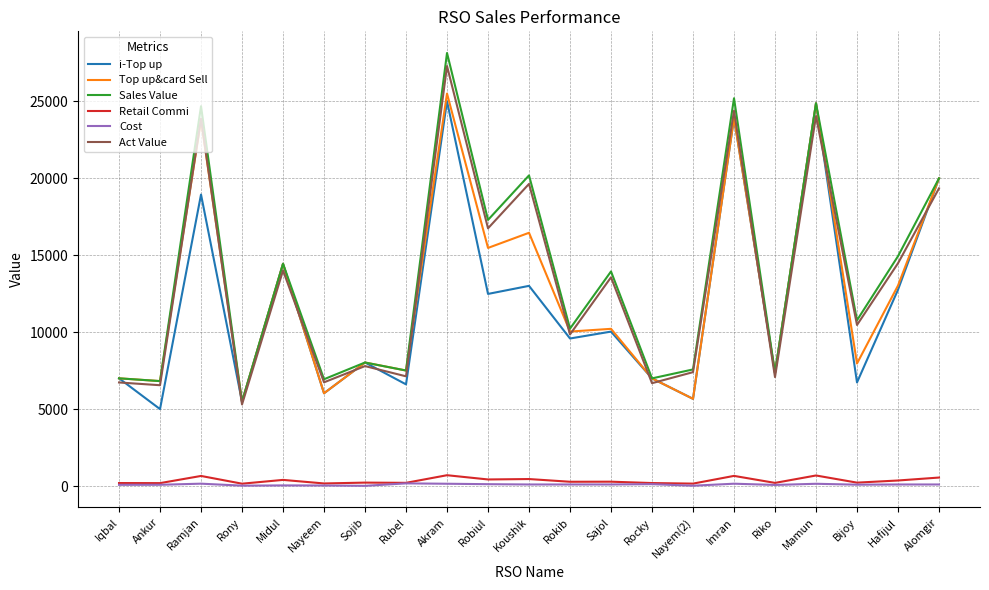

The Act Value series shows 2823.2 at Rony. True or false?

False